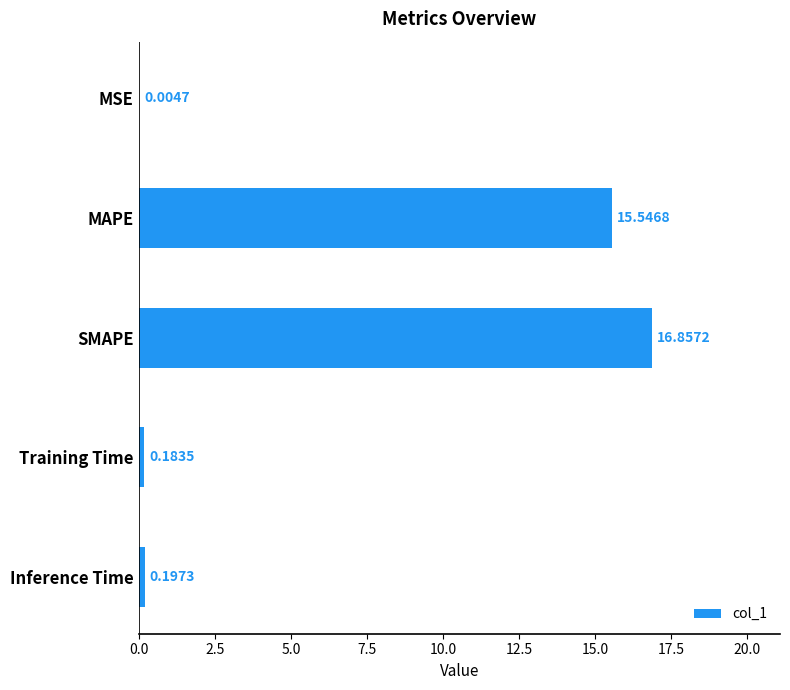

What is the sum of the values at SMAPE and MAPE?

32.4